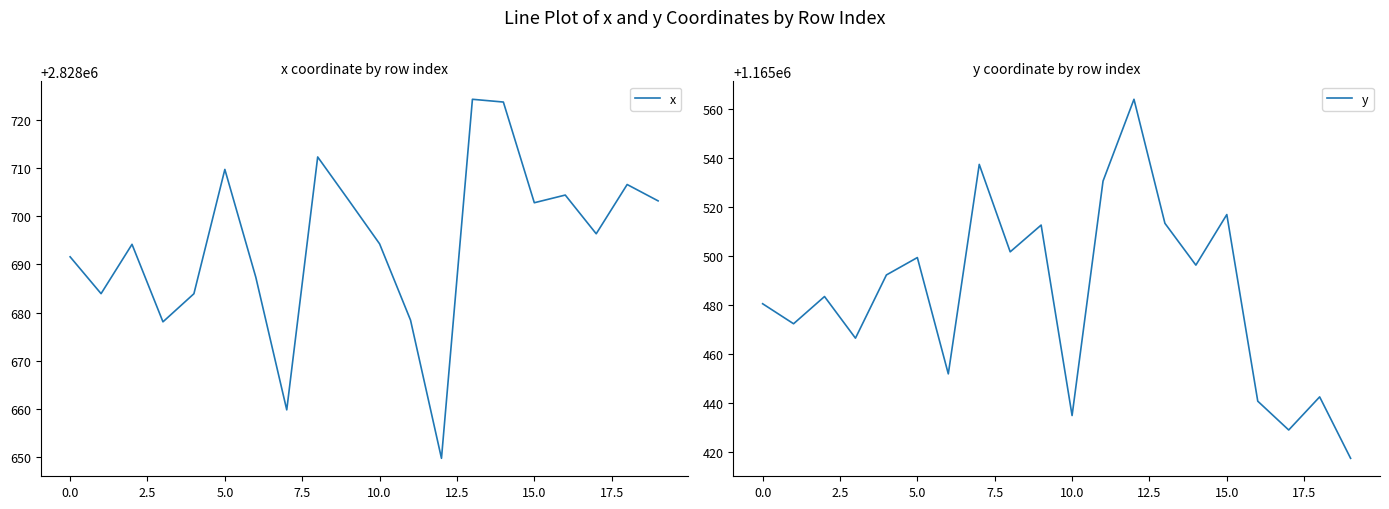

True or false: x has more than 0 points higher than both neighbors.

True